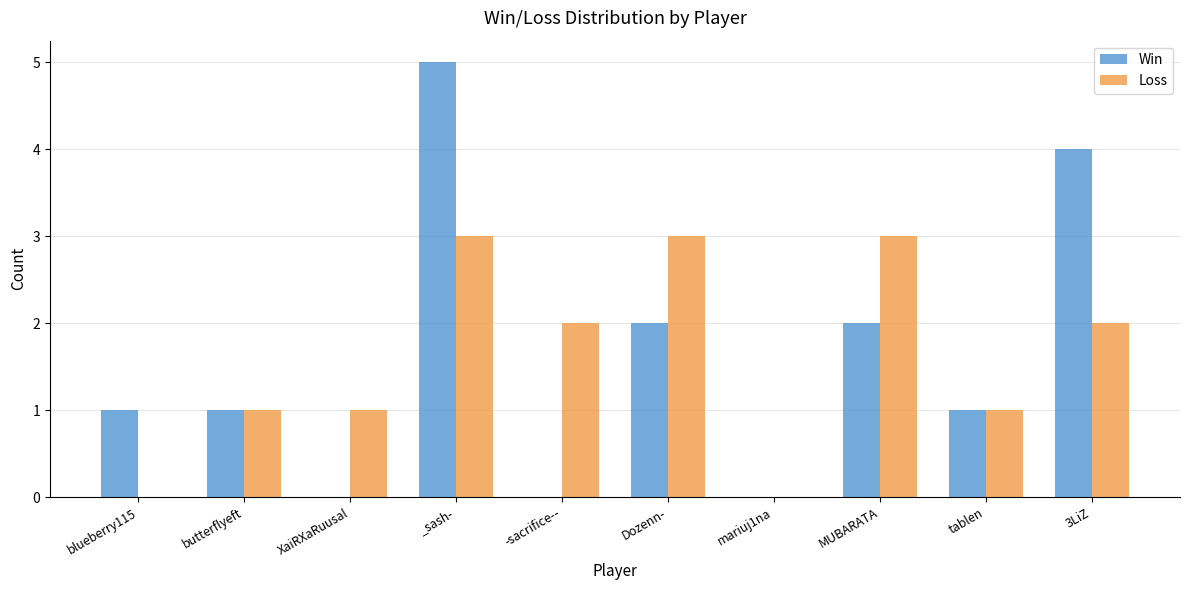

Which category has the highest value in the Win series?

_sash-